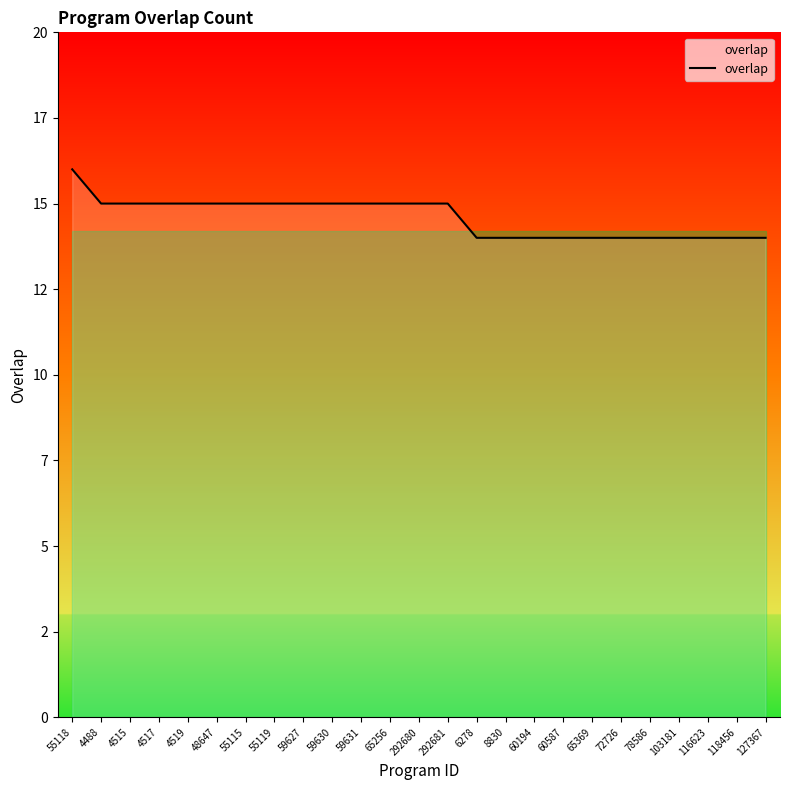

Which has a higher value, 127367 or 59627?

59627